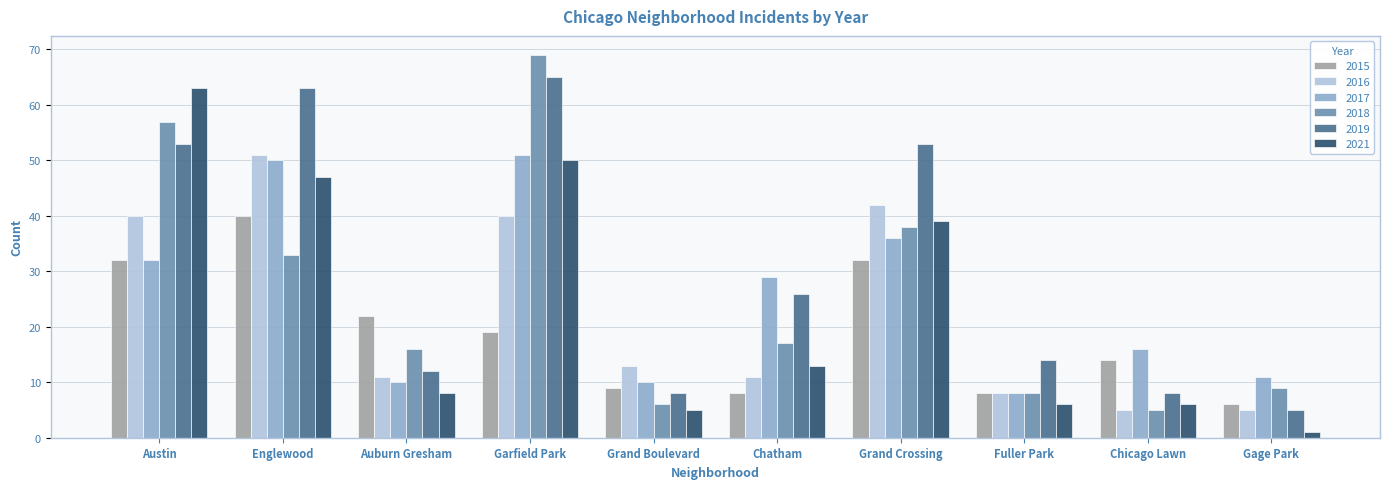

Which series has the largest total across all categories?

2019